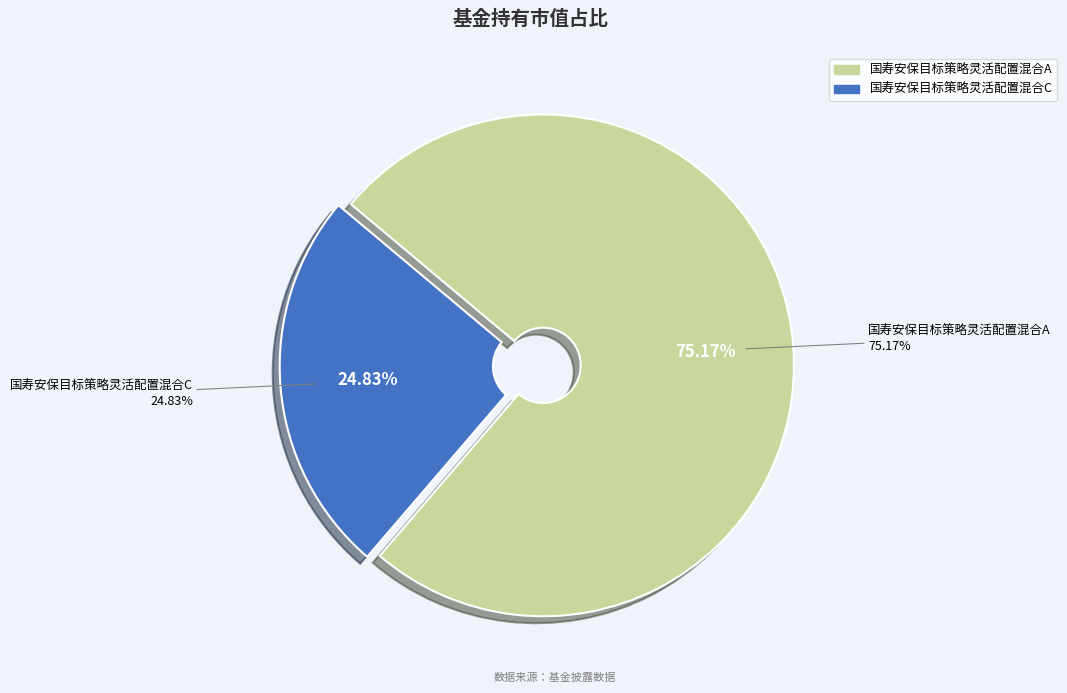

Is 国寿安保目标策略灵活配置混合A the majority of the pie?

Yes